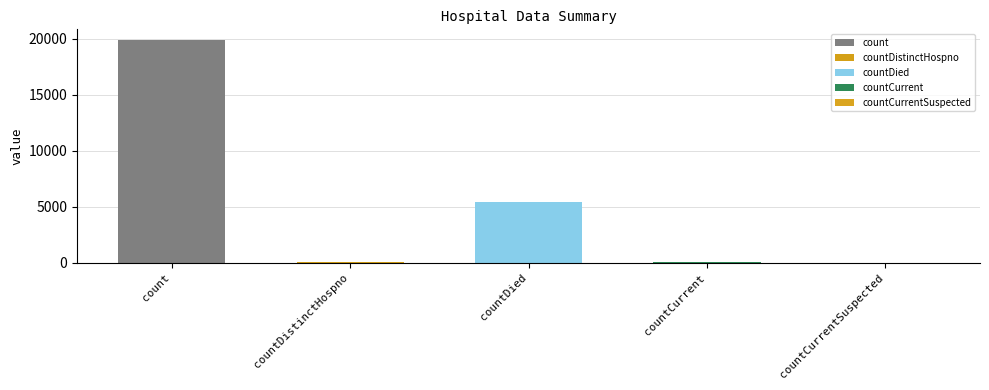

The chart shows a value of 7815 at countDied. True or false?

False